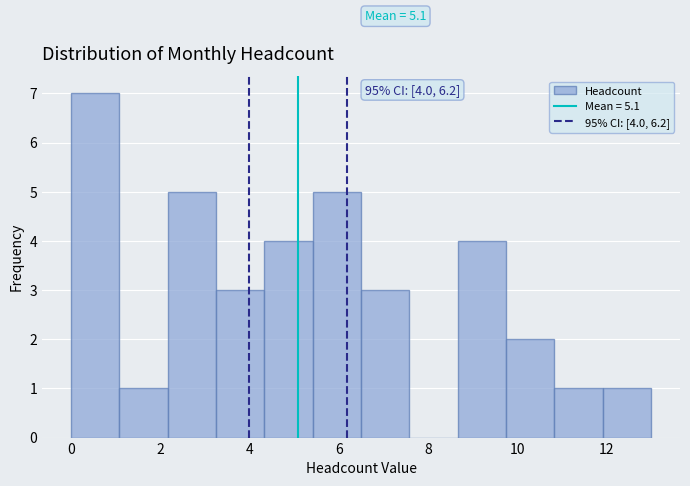

Which range on the x-axis has the tallest bar?

0.0 to 1.0